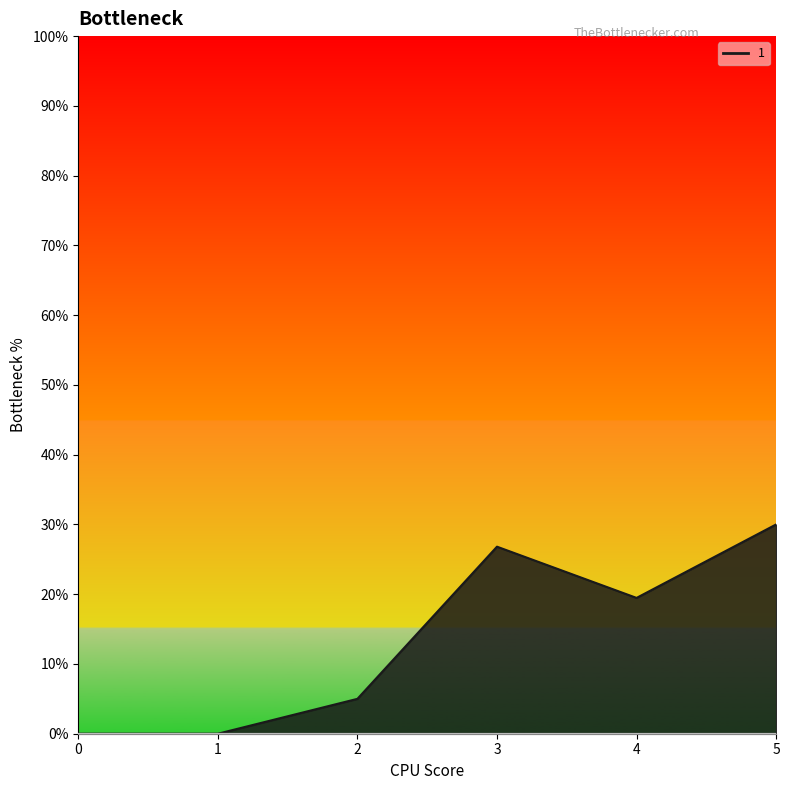

What is the total value across all series at 4?

19.5